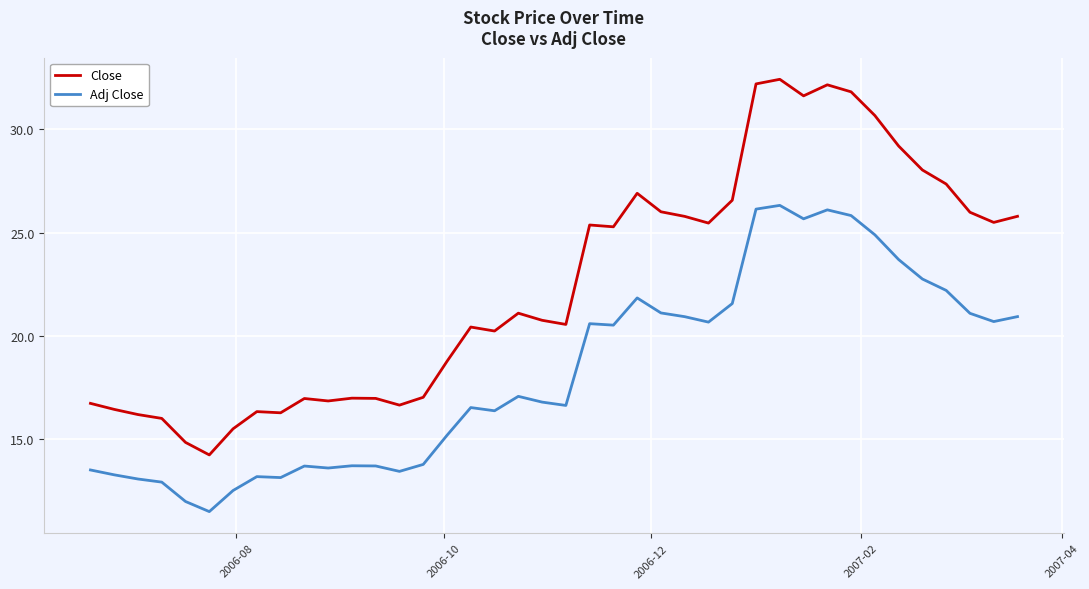

Which series has the widest spread of values?

Close